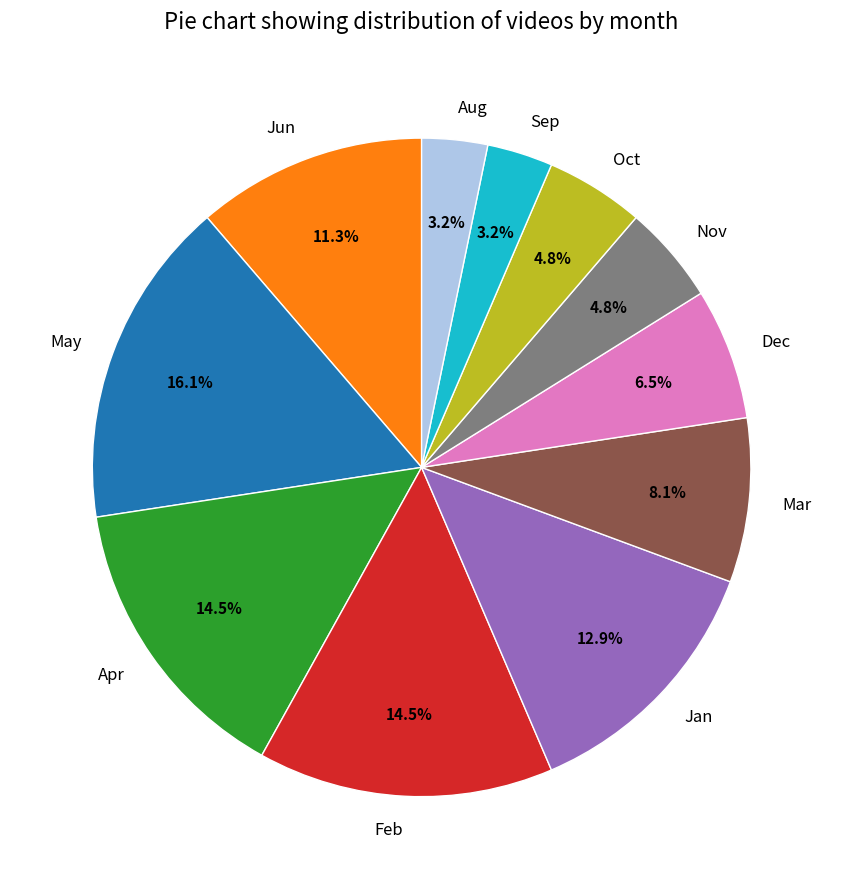

Is the sum of Feb and Mar greater than half?

No